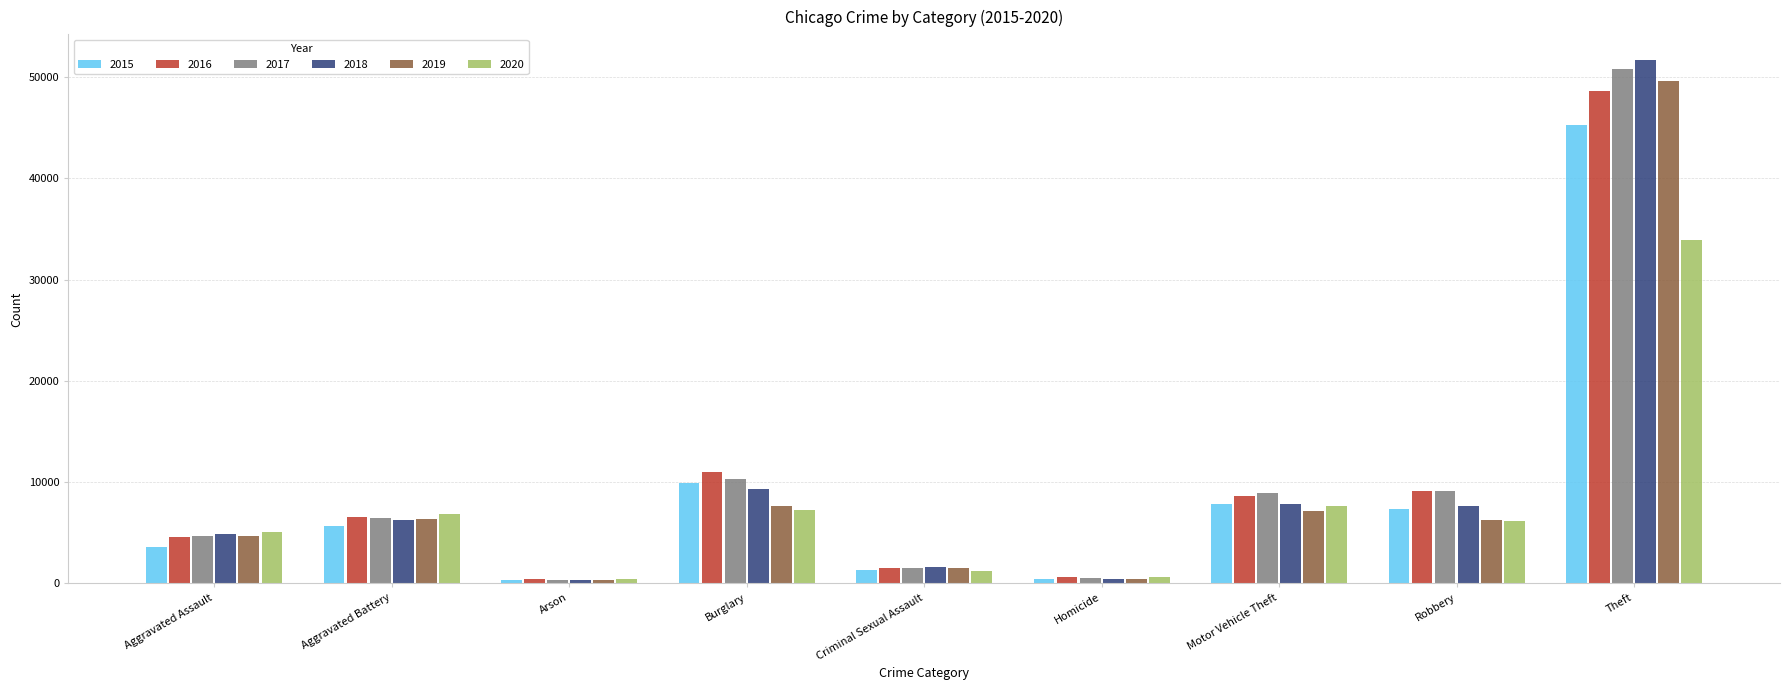

Between Criminal Sexual Assault and Motor Vehicle Theft, which series saw the biggest shift?

2017